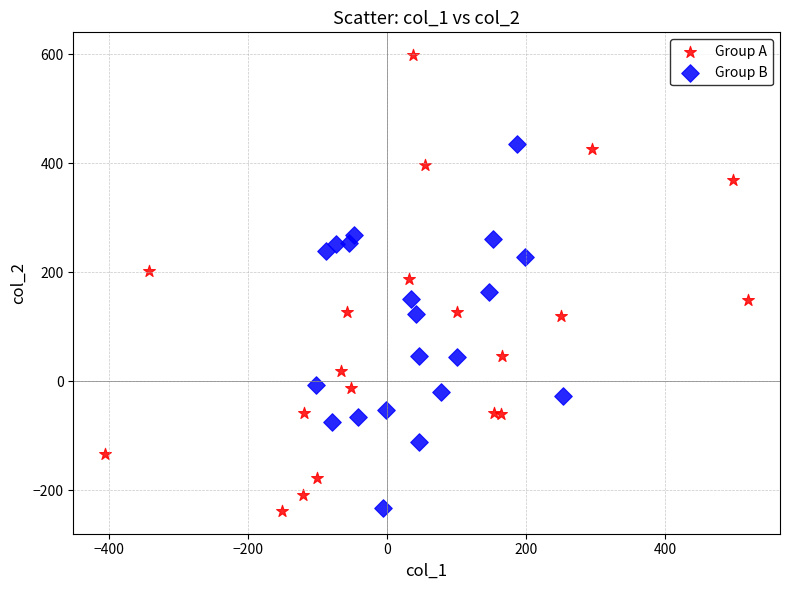

Which series contains the highest Y value?

Group A